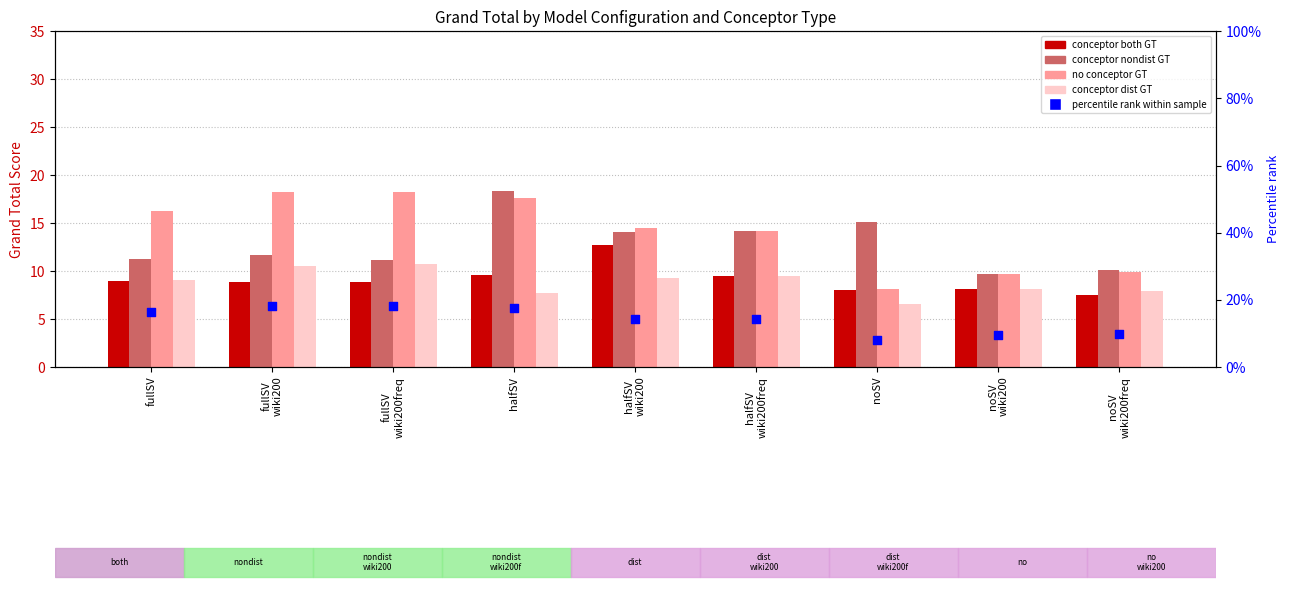

Which series contains the lowest Y value?

conceptor dist GT